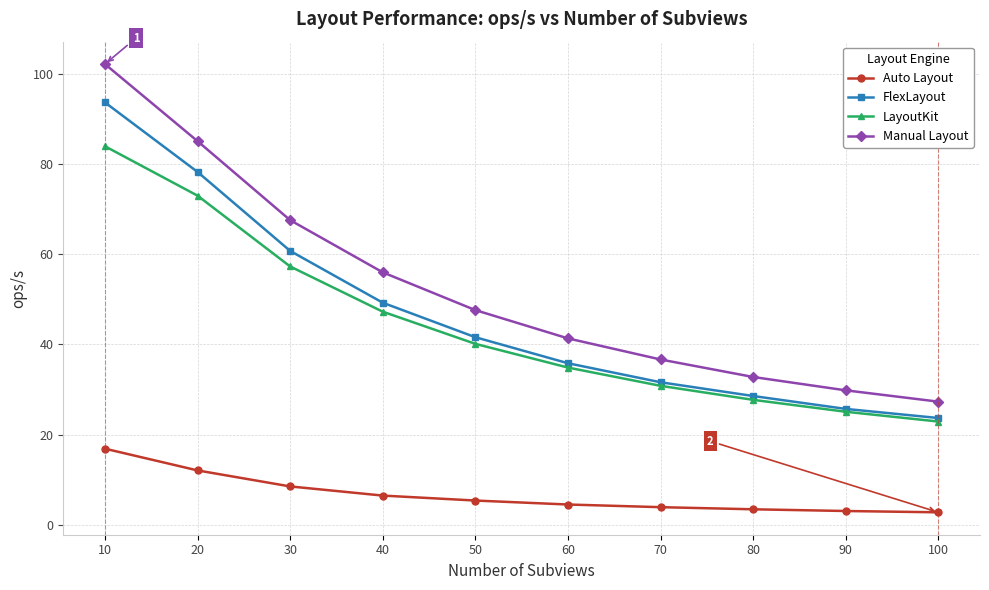

What is the difference between the highest and lowest values at 90?

26.8